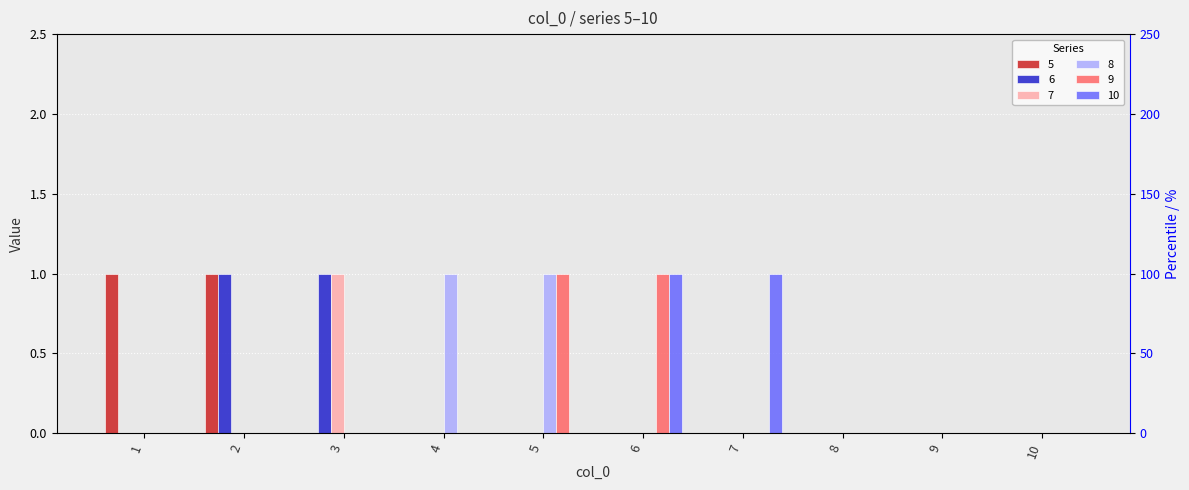

How many data points does each series have?

10